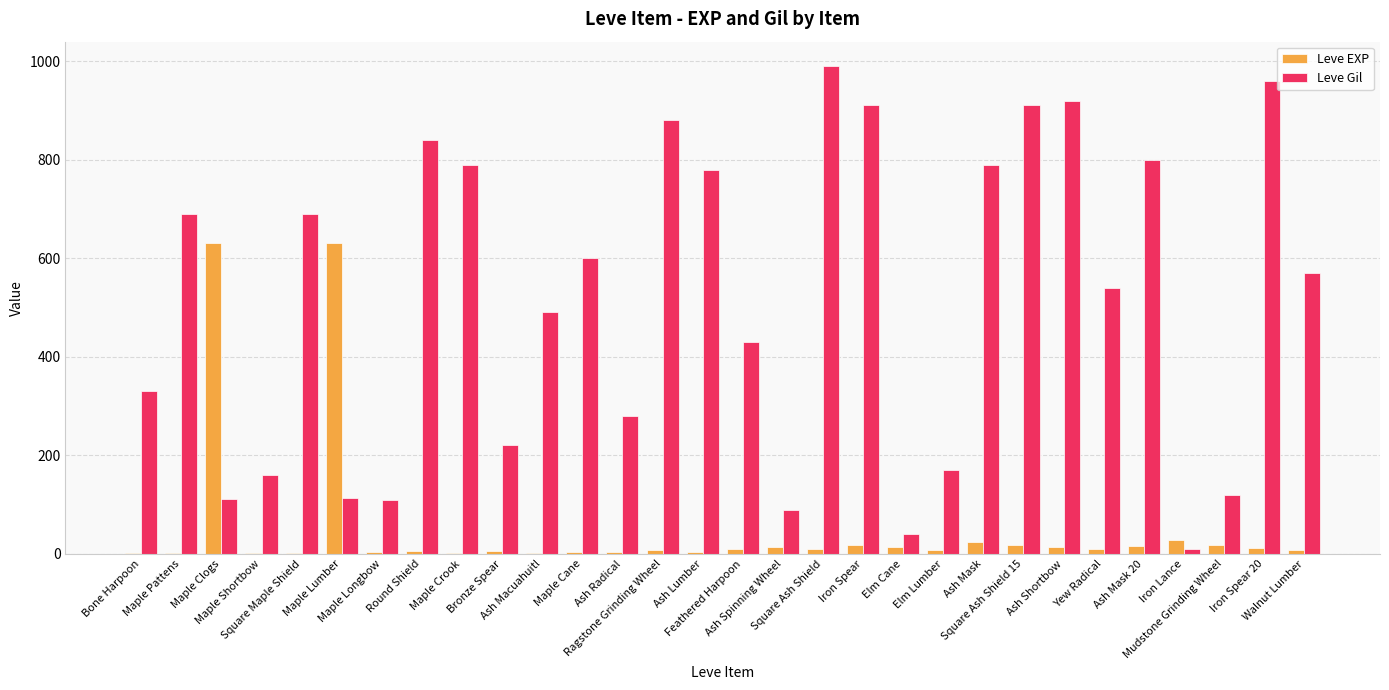

How many categories are shown in the chart?

30